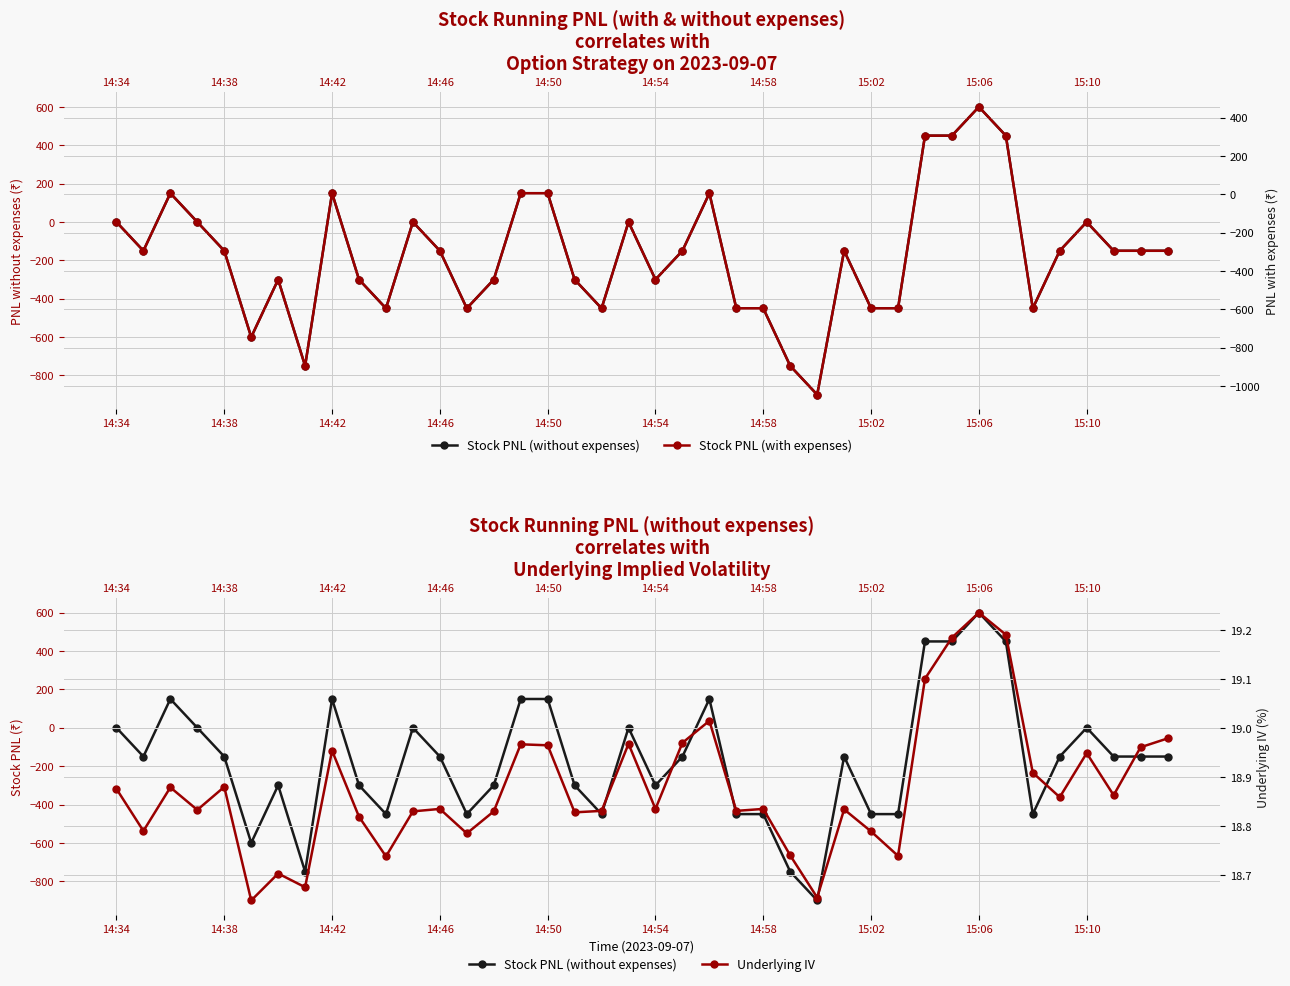

What is the minimum value shown in the chart?

-1044.2